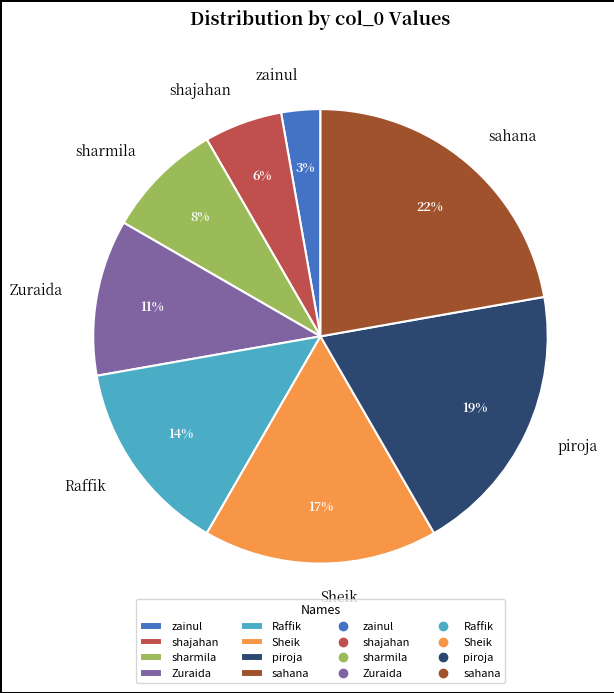

Is there a majority slice in this chart?

No